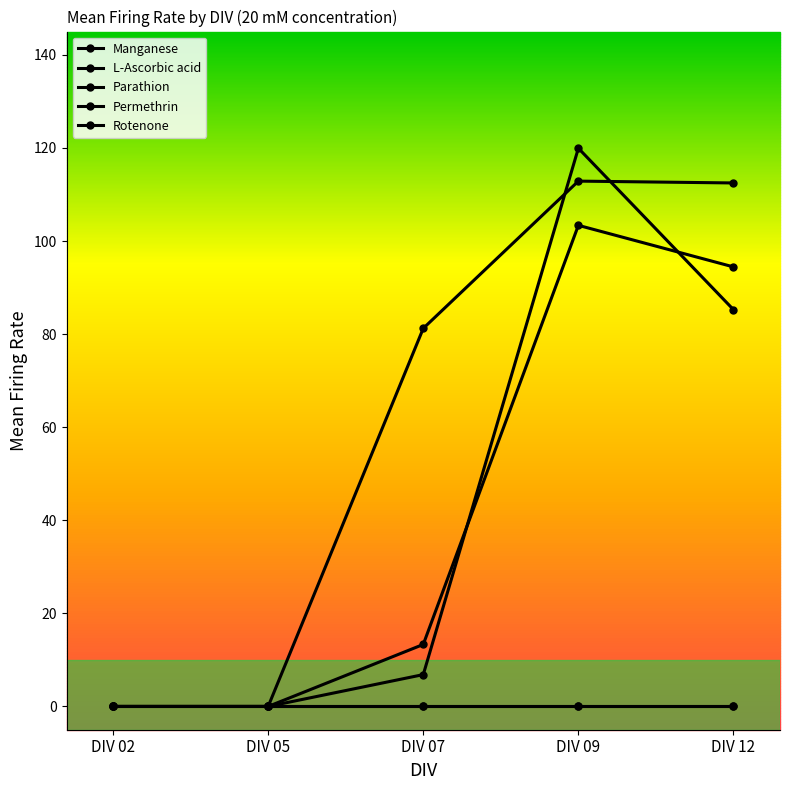

True or false: L-Ascorbic acid and Rotenone intersect in this chart.

False